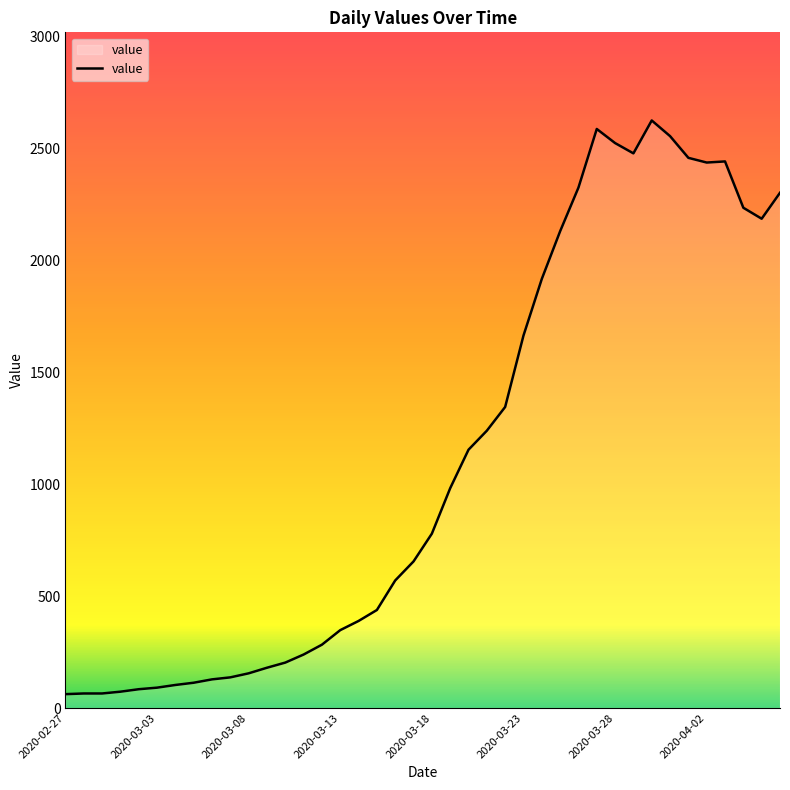

What is the difference between the maximum and minimum values?

2563